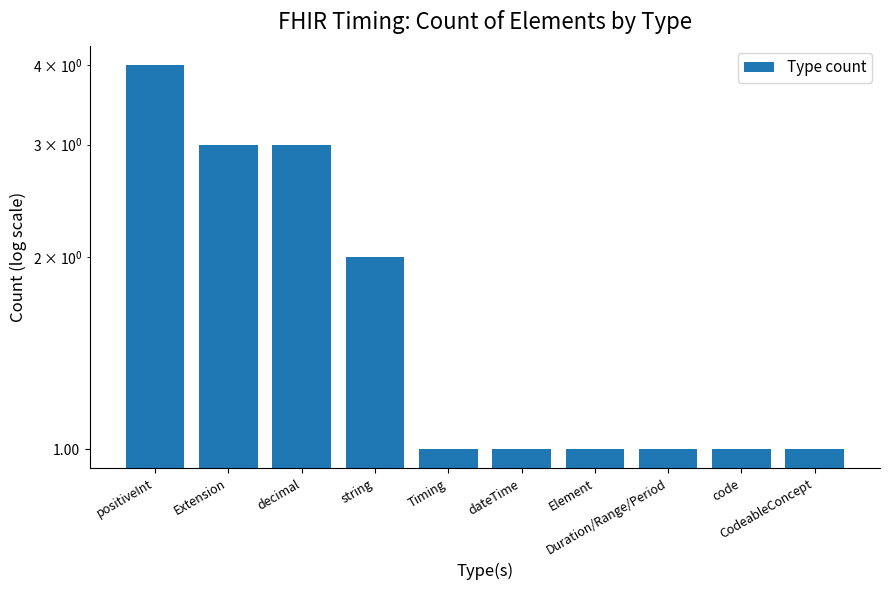

How many categories are shown in the chart?

10